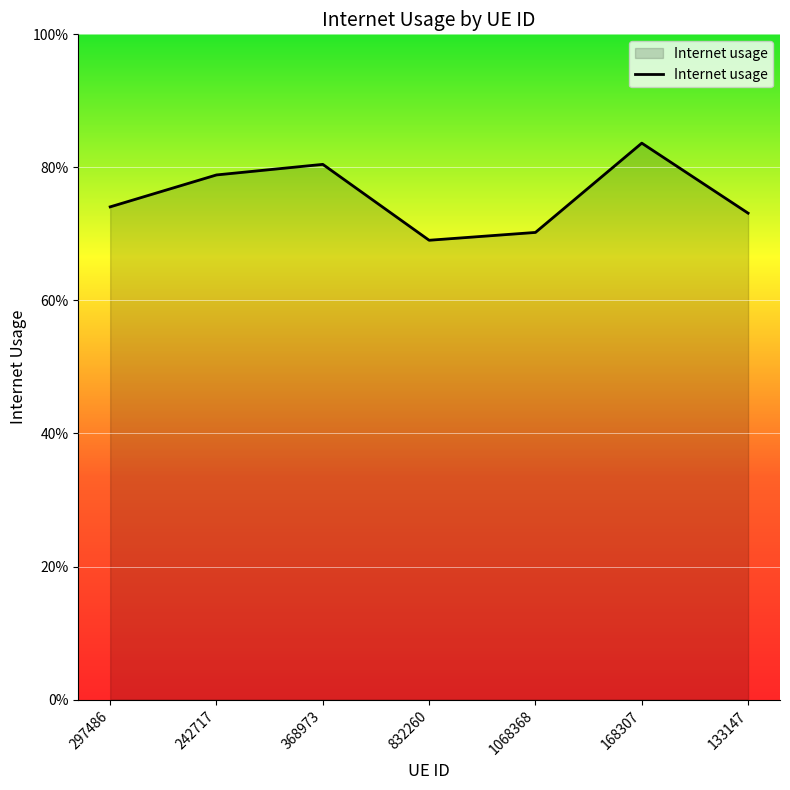

Where is the data nearest to the value 0?

832260